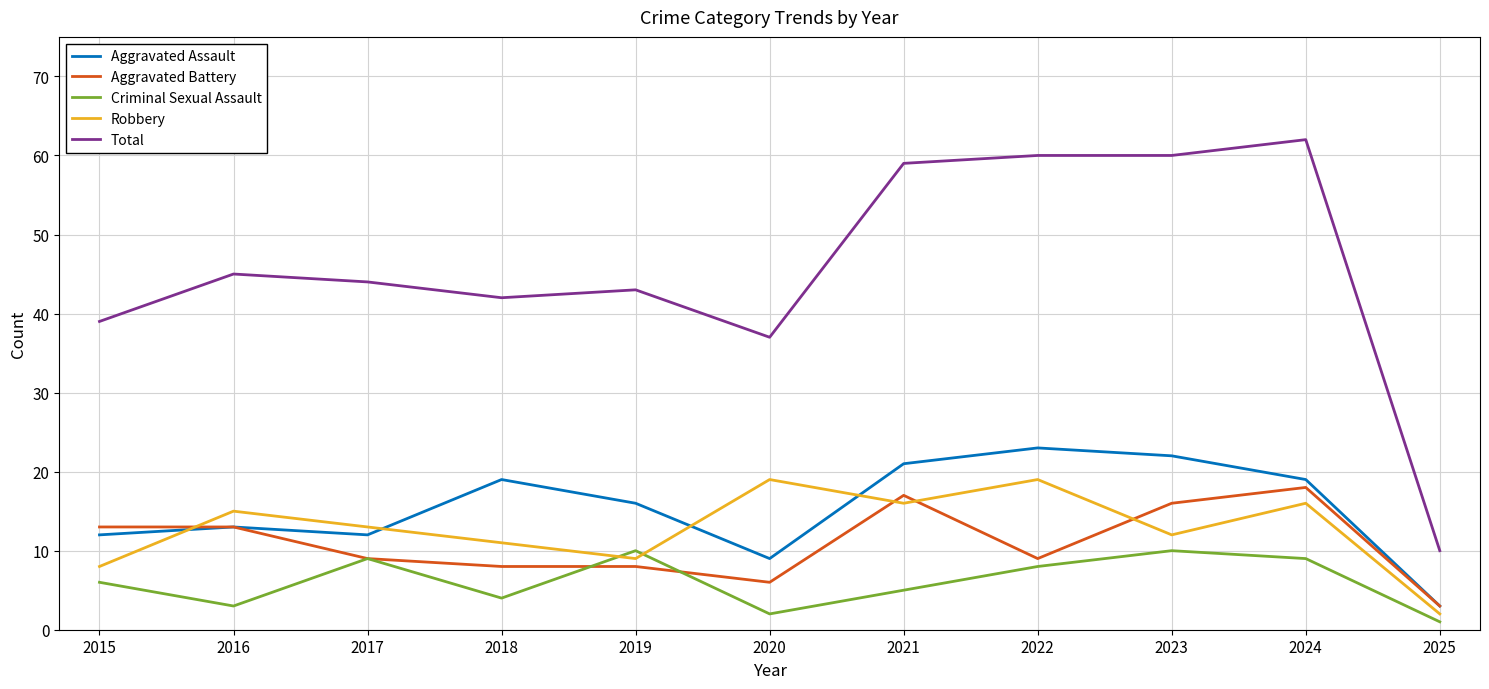

Reading left to right, extract all data points from this chart.

Aggravated Assault: 2015=12	2016=13	2017=12	2018=19	2019=16	2020=9	2021=21	2022=23	2023=22	2024=19	2025=3
Aggravated Battery: 2015=13	2016=13	2017=9	2018=8	2019=8	2020=6	2021=17	2022=9	2023=16	2024=18	2025=3
Criminal Sexual Assault: 2015=6	2016=3	2017=9	2018=4	2019=10	2020=2	2021=5	2022=8	2023=10	2024=9	2025=1
Robbery: 2015=8	2016=15	2017=13	2018=11	2019=9	2020=19	2021=16	2022=19	2023=12	2024=16	2025=2
Total: 2015=39	2016=45	2017=44	2018=42	2019=43	2020=37	2021=59	2022=60	2023=60	2024=62	2025=10